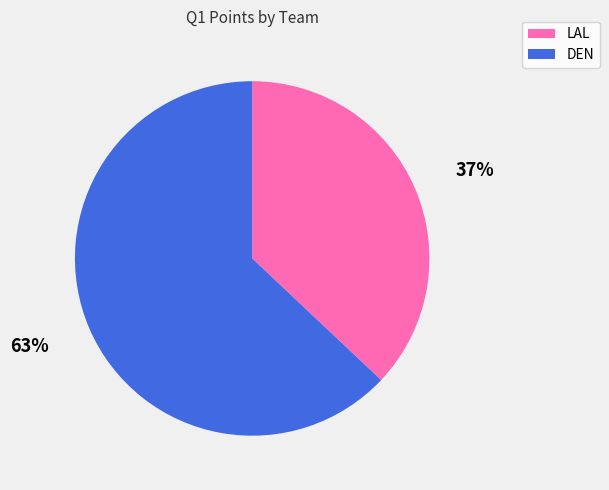

The LAL slice represents 25% of the pie. True or false?

False